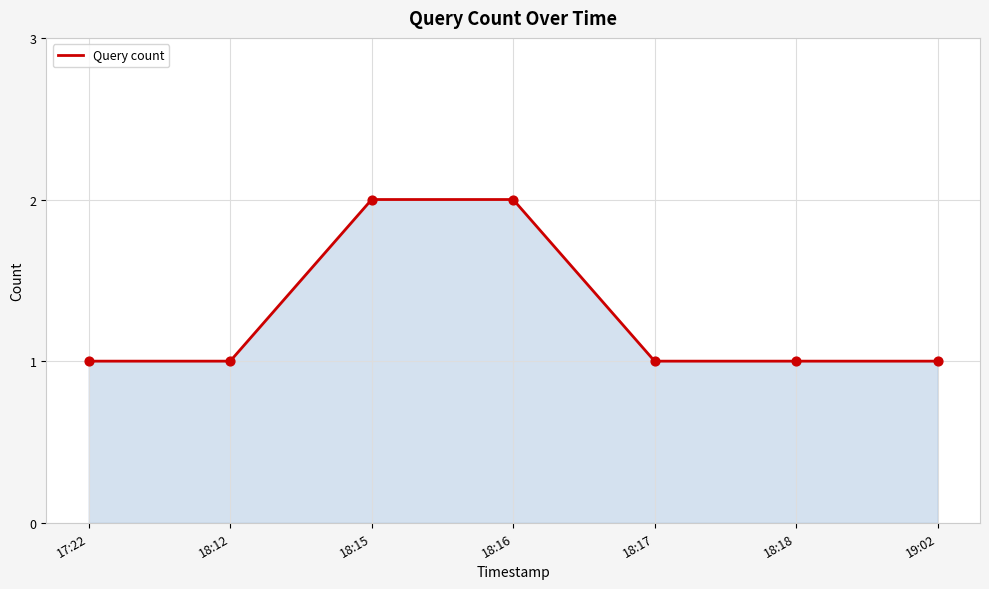

Between 19:02 and 18:16, which is larger?

18:16